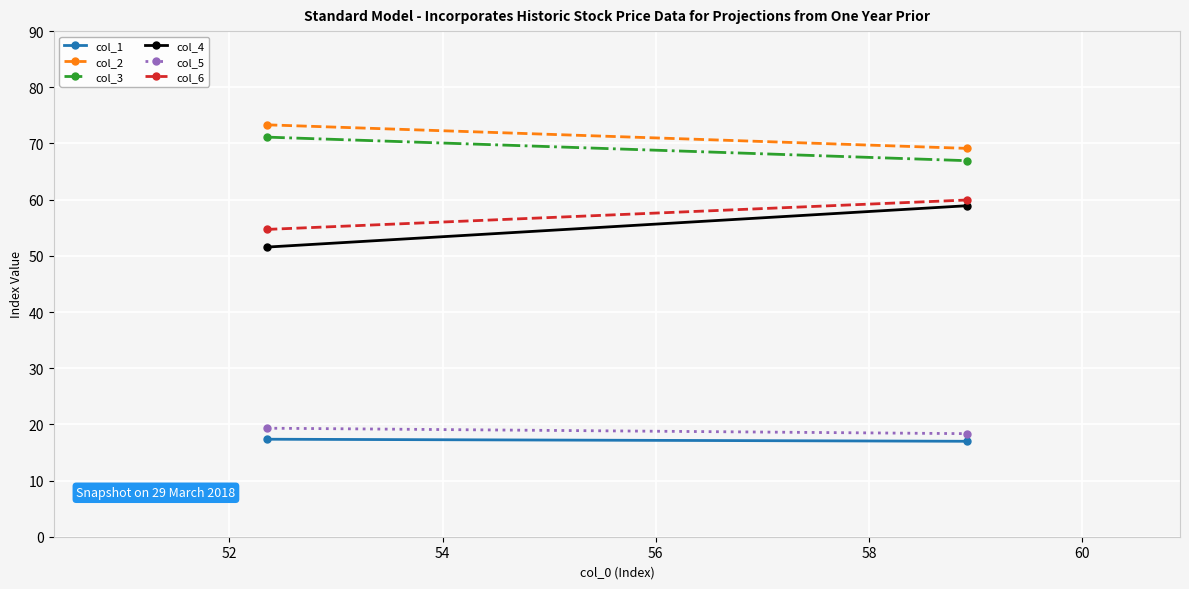

What is the total value across all series at 52?

290.3